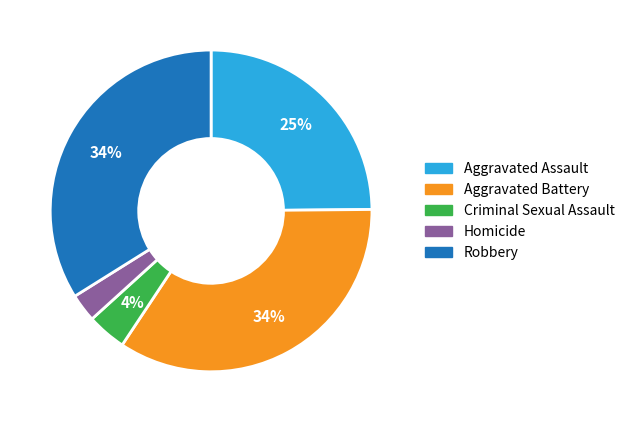

Do Criminal Sexual Assault and Aggravated Assault together represent more than half of the pie?

No